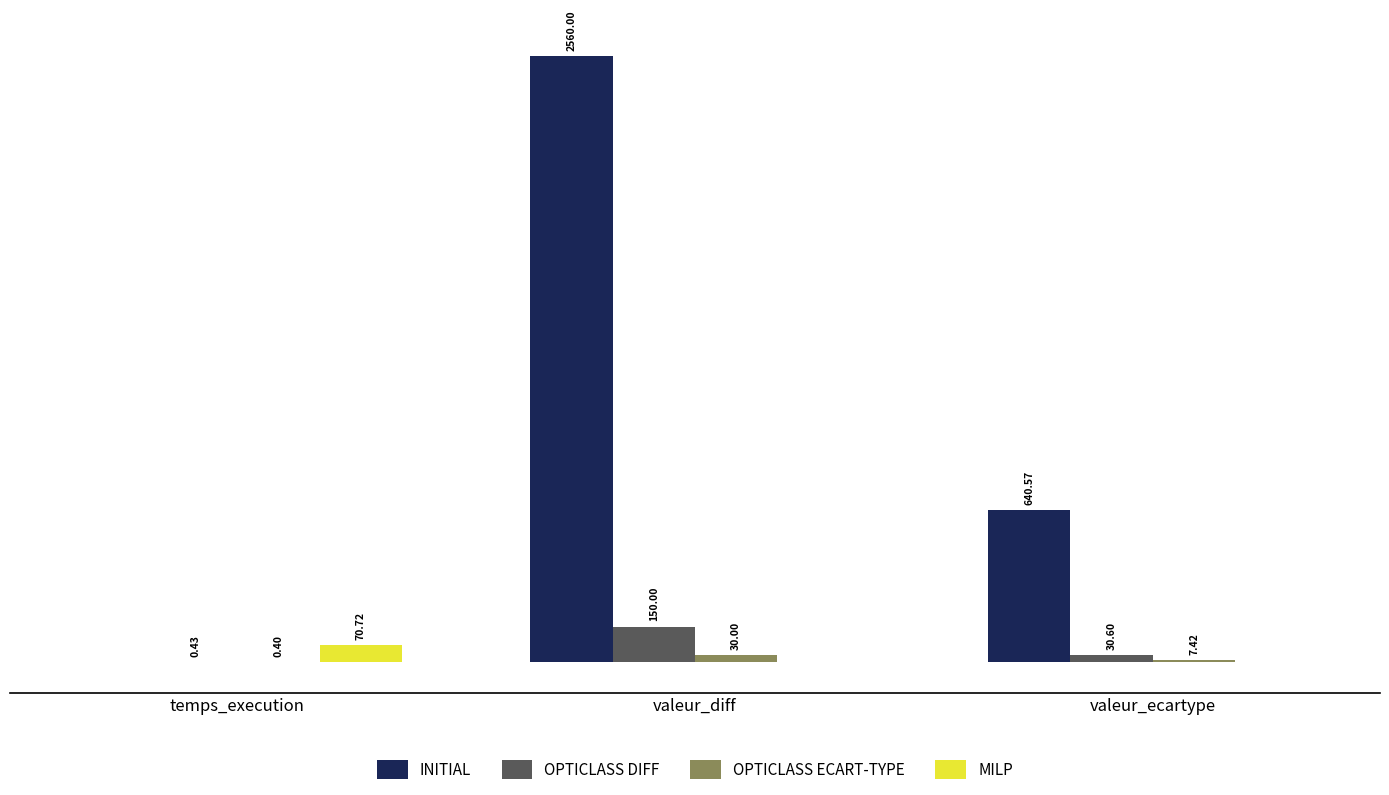

Between temps_execution and valeur_ecartype, which series saw the biggest shift?

INITIAL